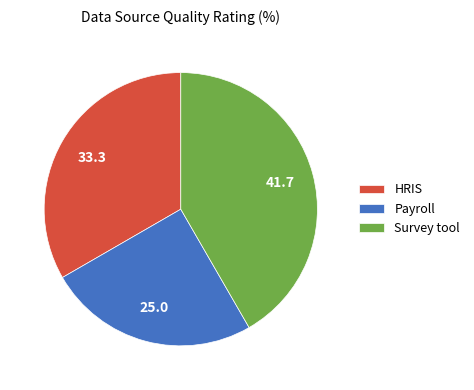

The Survey tool slice represents 42% of the pie. True or false?

True